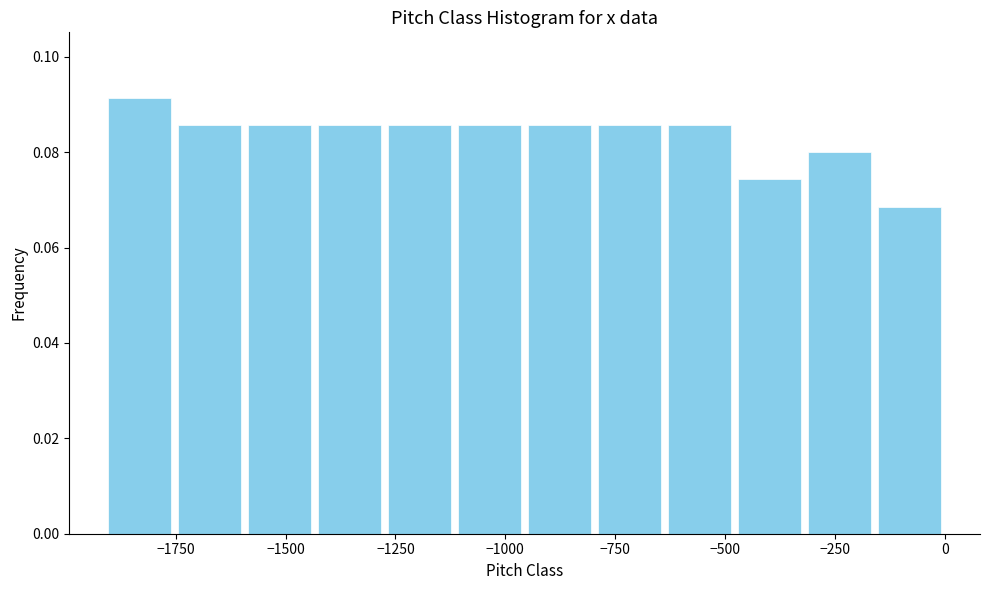

Read against the x-axis, roughly where is the centre of the tallest bar?

-1850